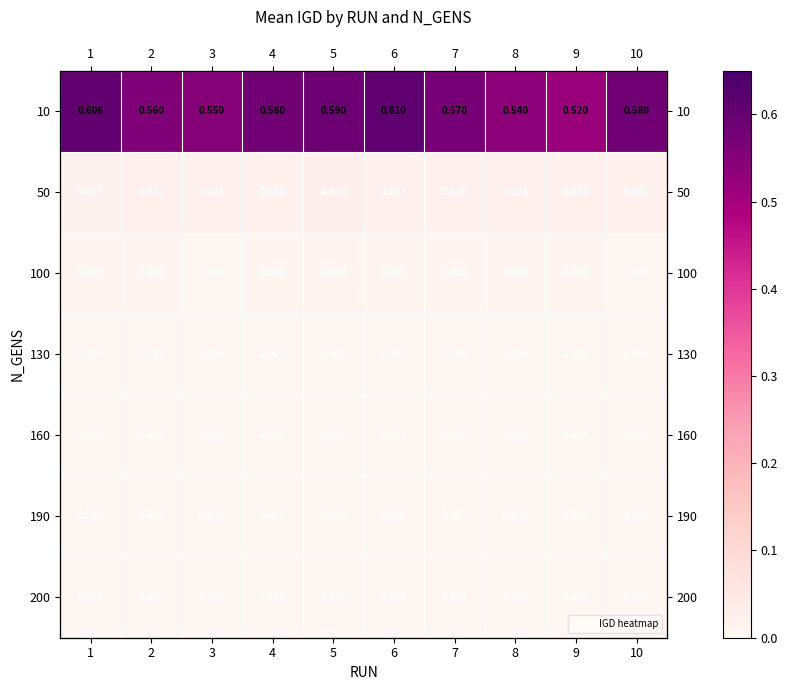

Rank the series at 7 from lowest to highest value.

160, 190, 200, 130, 100, 50, 10